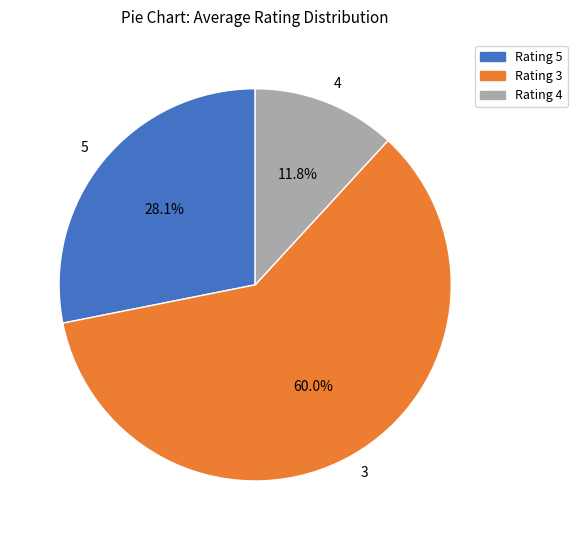

Is there a majority slice in this chart?

Yes